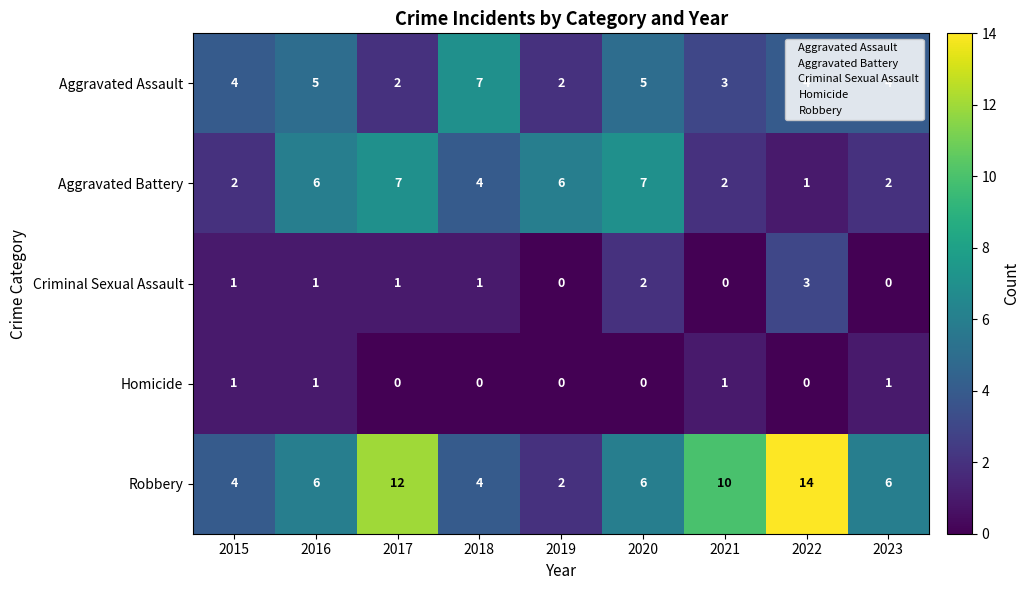

Count the Homicide values in the range 0 to 1.

9